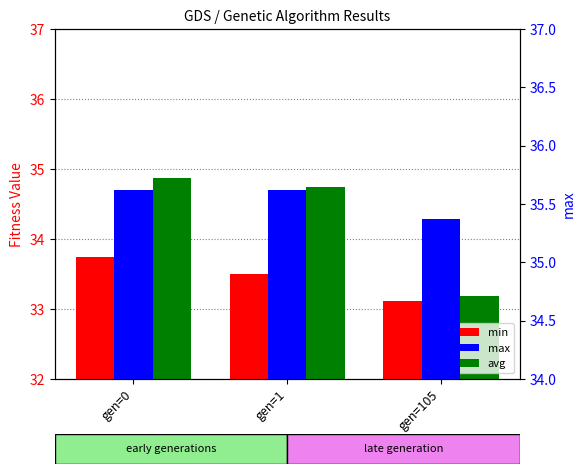

What value does the max series have at gen=1?

35.6